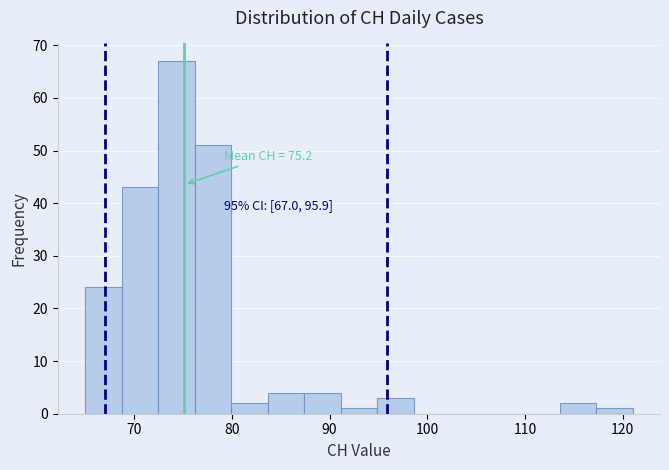

Around what value on the x-axis is the tallest bar? Give the approximate position of its centre, as read against the axis.

74